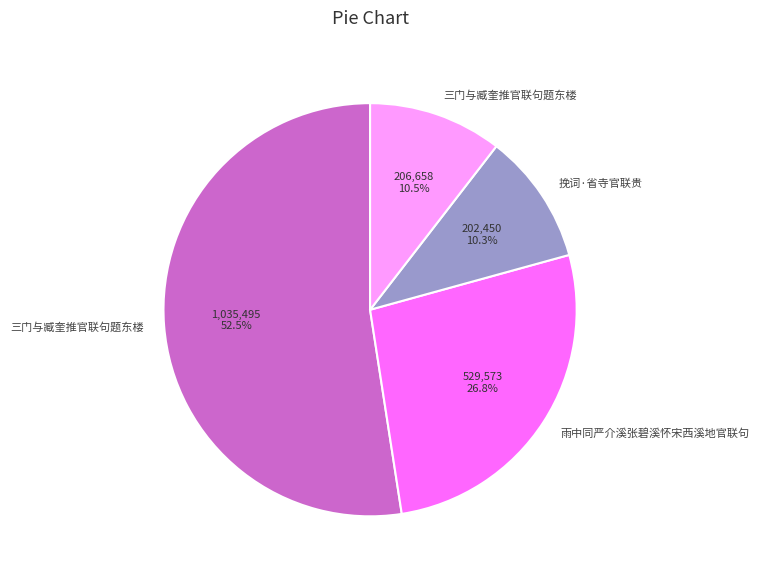

Is there any slice that represents more than half of the pie?

Yes